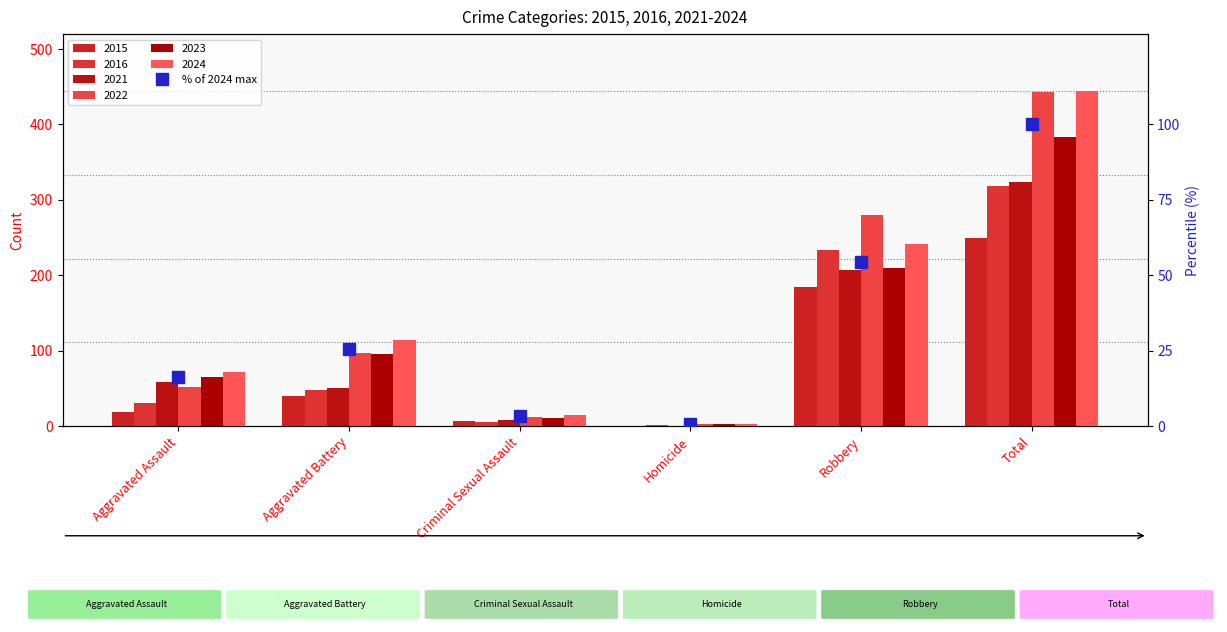

Rank the categories by value from highest to lowest.

Total, Robbery, Aggravated Battery, Aggravated Assault, Criminal Sexual Assault, Homicide